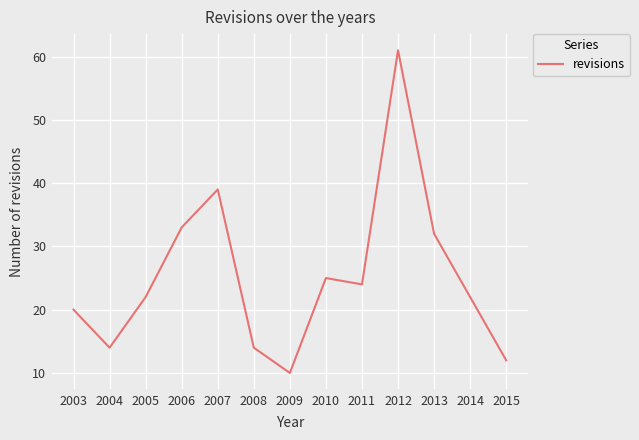

Between 2011 and 2010, which is larger?

2010